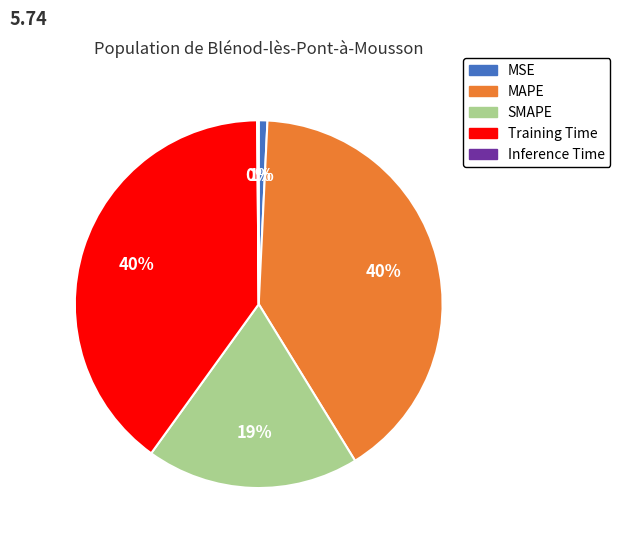

Is it true that MSE is 1% of the pie?

True